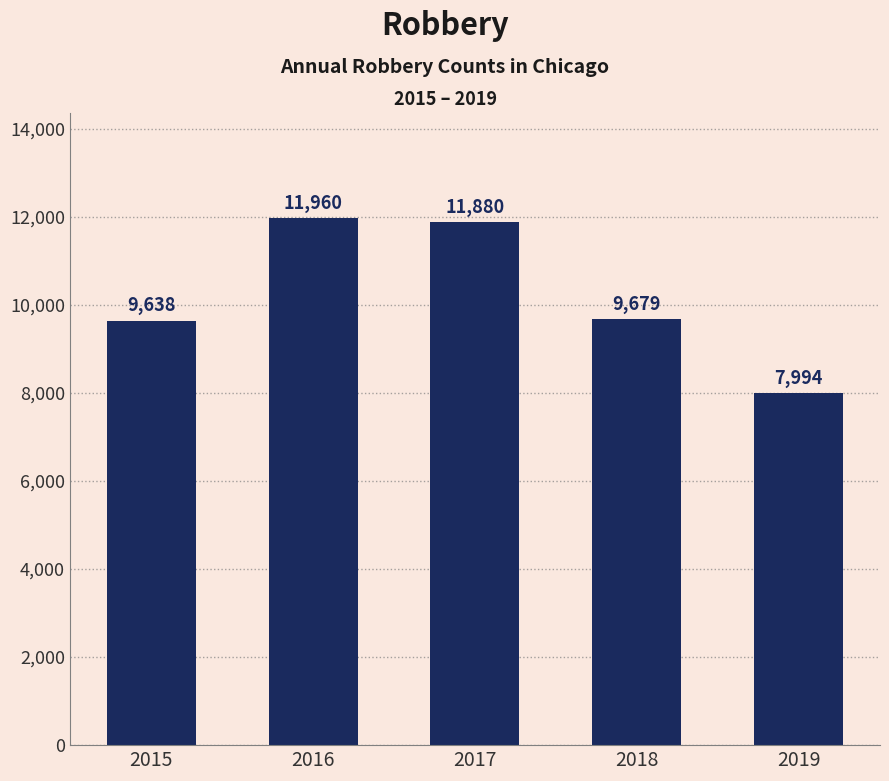

Rank the categories by value from lowest to highest.

2019, 2015, 2018, 2017, 2016